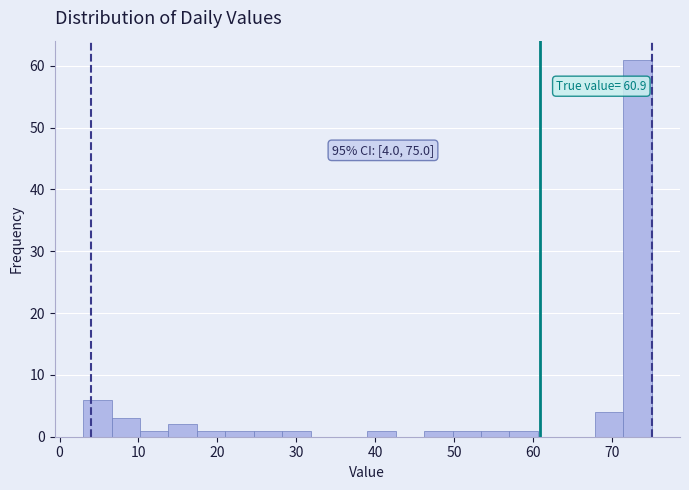

Around what value on the x-axis is the tallest bar? Give the approximate position of its centre, as read against the axis.

73